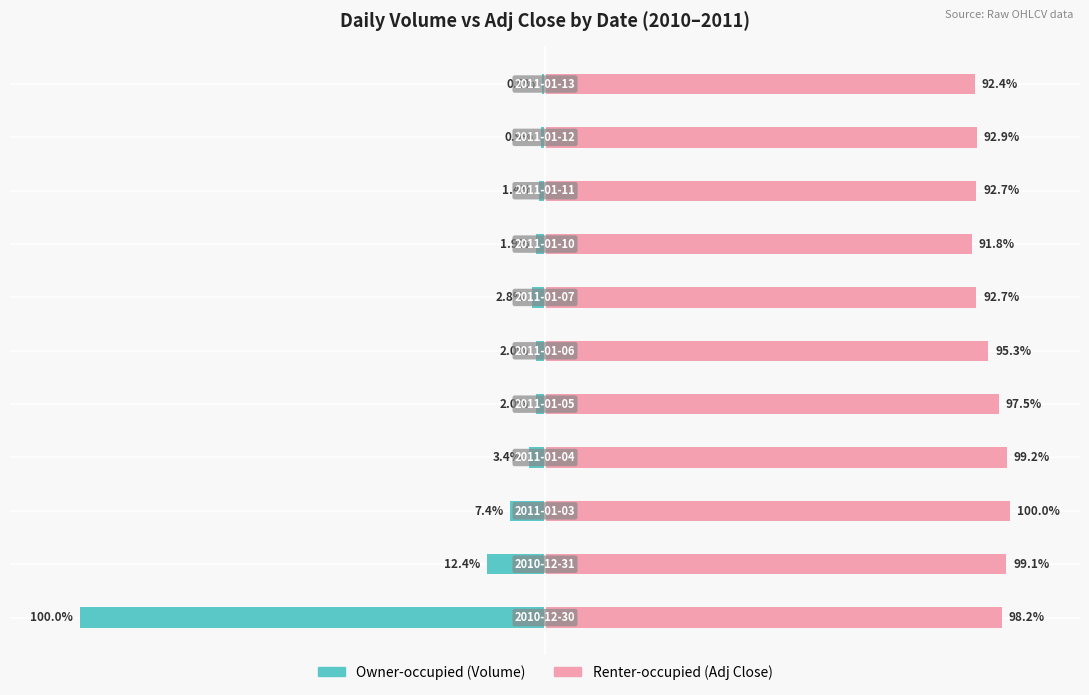

What is the difference between the Renter-occupied values at 6 and 0?

5.5